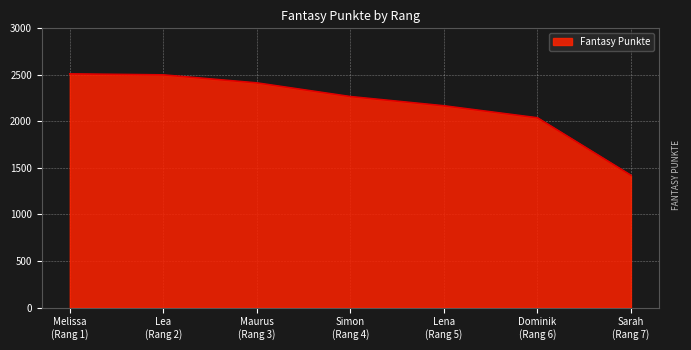

What is the difference between the maximum and minimum values?

1090